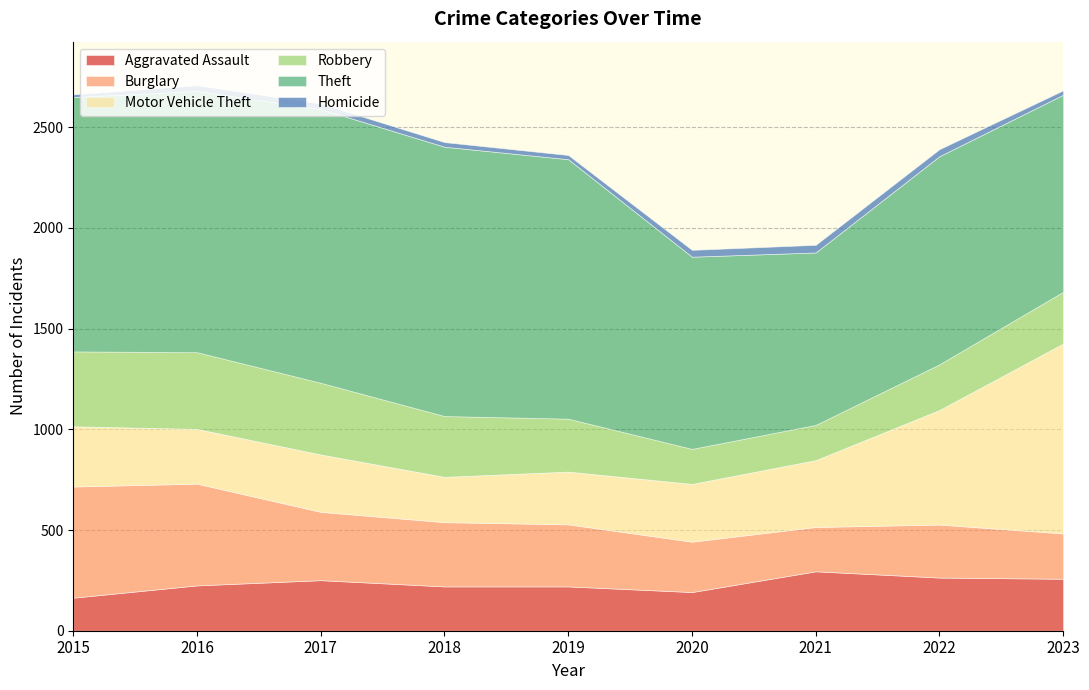

Which has a higher value, 2019 or 2020?

2019